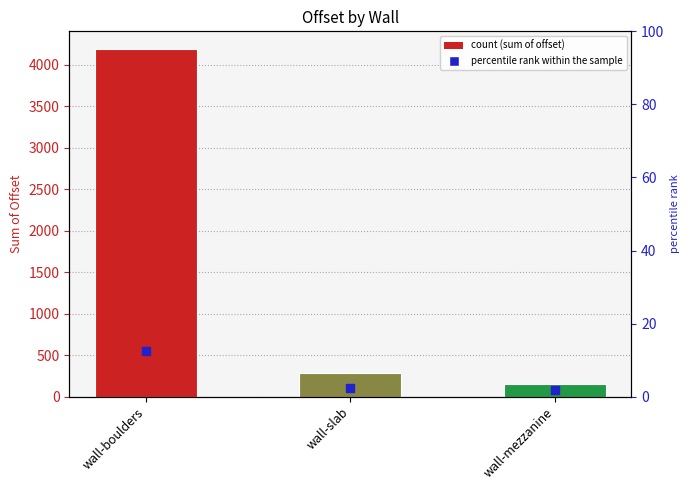

Between wall-boulders and wall-mezzanine, which is larger?

wall-boulders